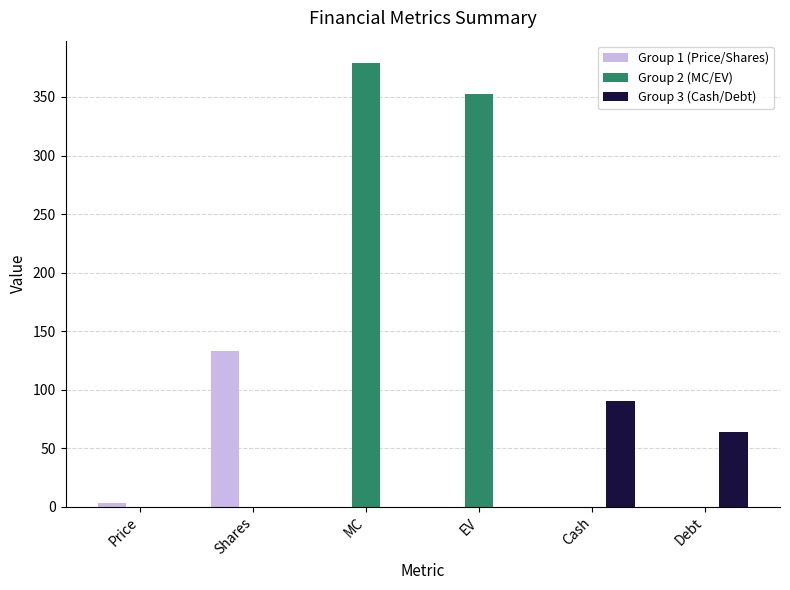

The value of Group 3 (Cash/Debt) at EV is -63.1. True or false?

False